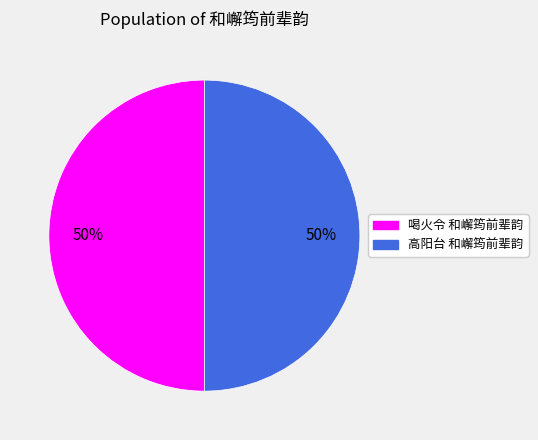

Approximately how many times larger is the value at 喝火令 和嶰筠前辈韵 compared to 高阳台 和嶰筠前辈韵?

1.0